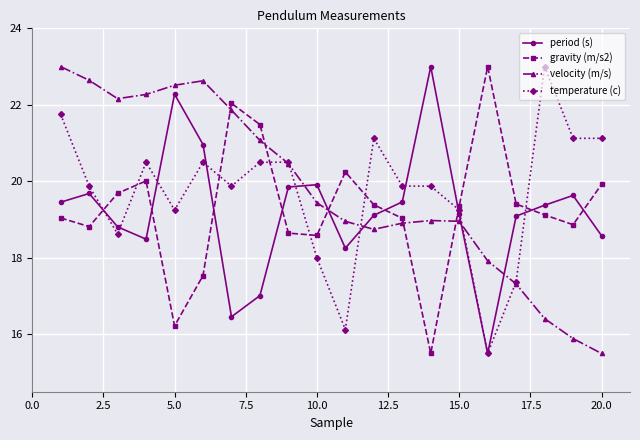

Which series ends up on top after the final intersection of period (s) and gravity (m/s2)?

gravity (m/s2)